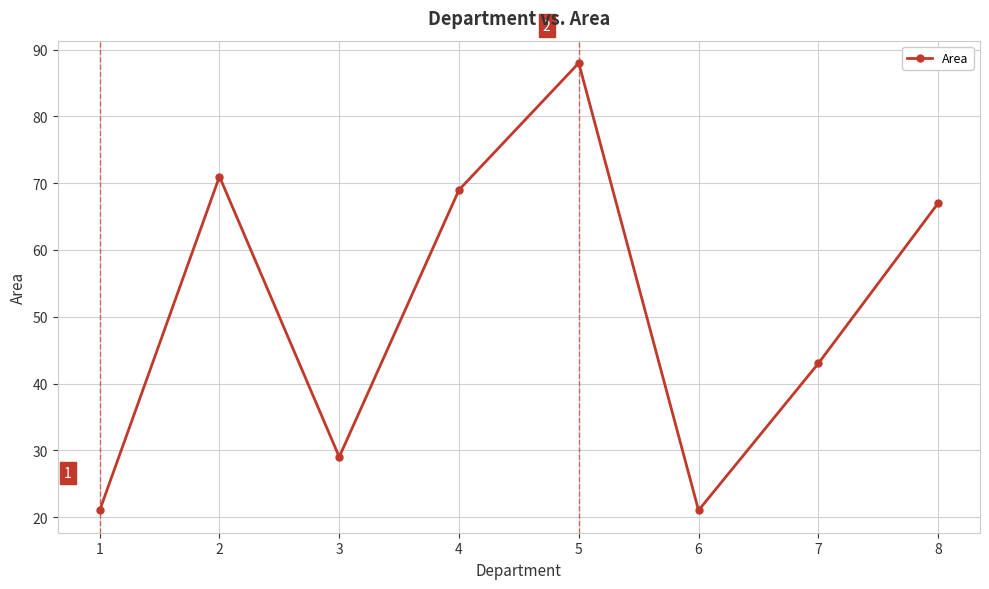

The value at 5 is 20. True or false?

False